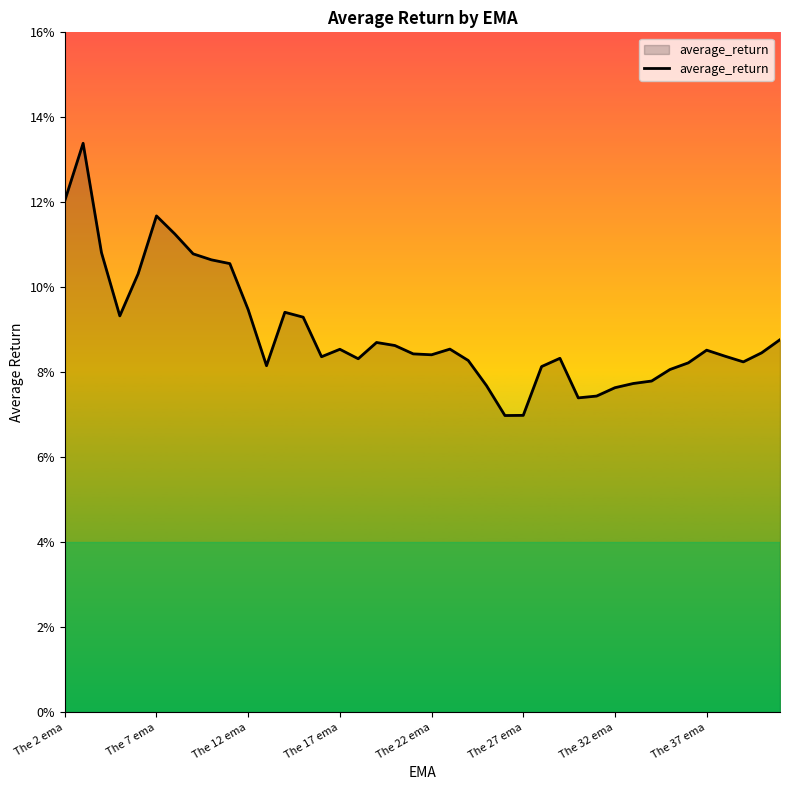

What is the average value?

0.1